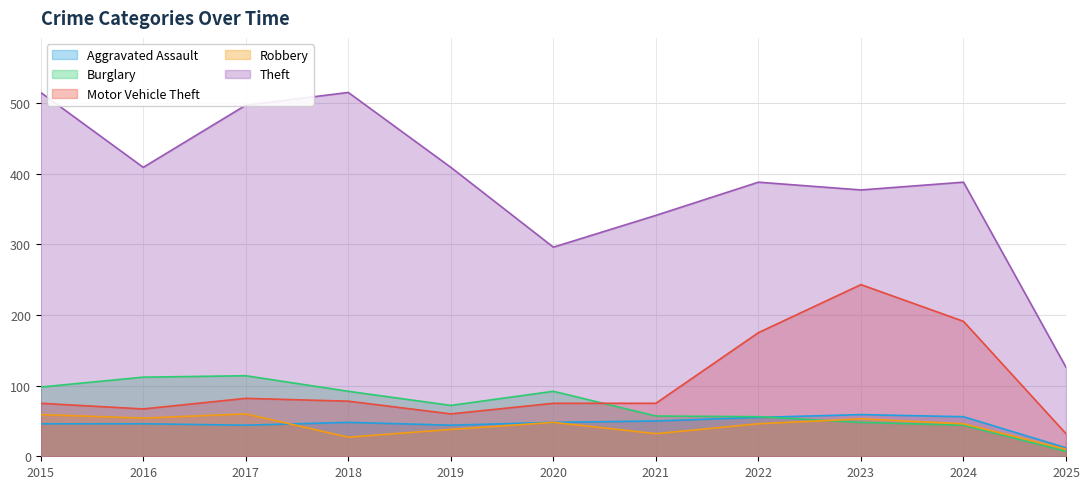

At which label does Theft reach its minimum?

2025